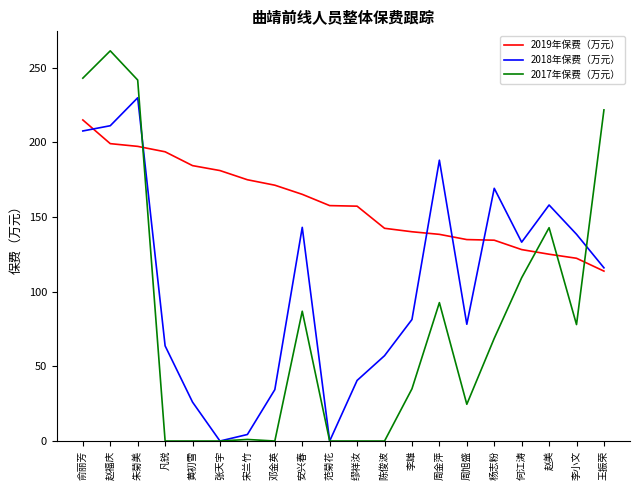

What value does the 2019年保费（万元） series have at 李雄?

140.1